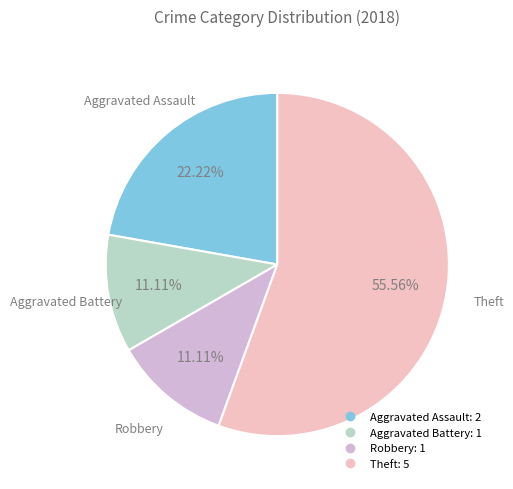

What is the total percentage of Robbery and Theft?

66.7%